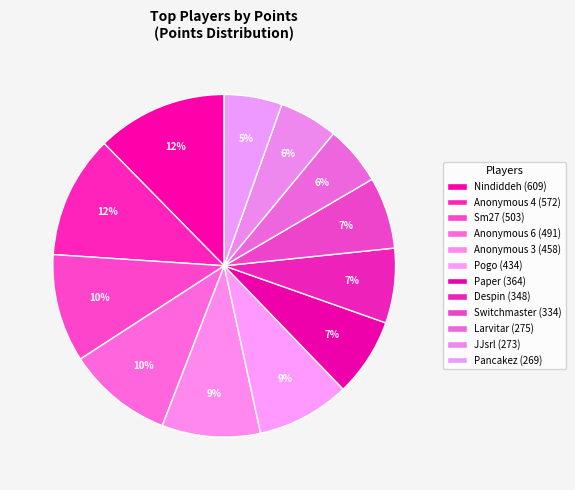

The Despin slice represents 7% of the pie. True or false?

True